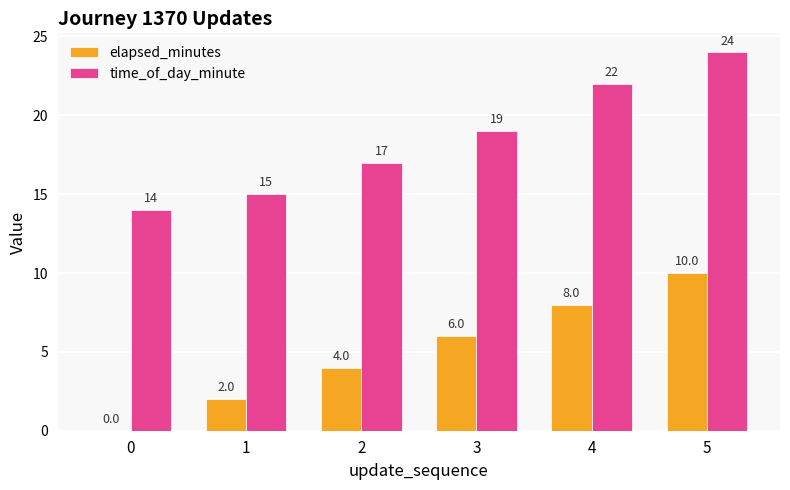

What is the approximate value of elapsed_minutes at 5?

10